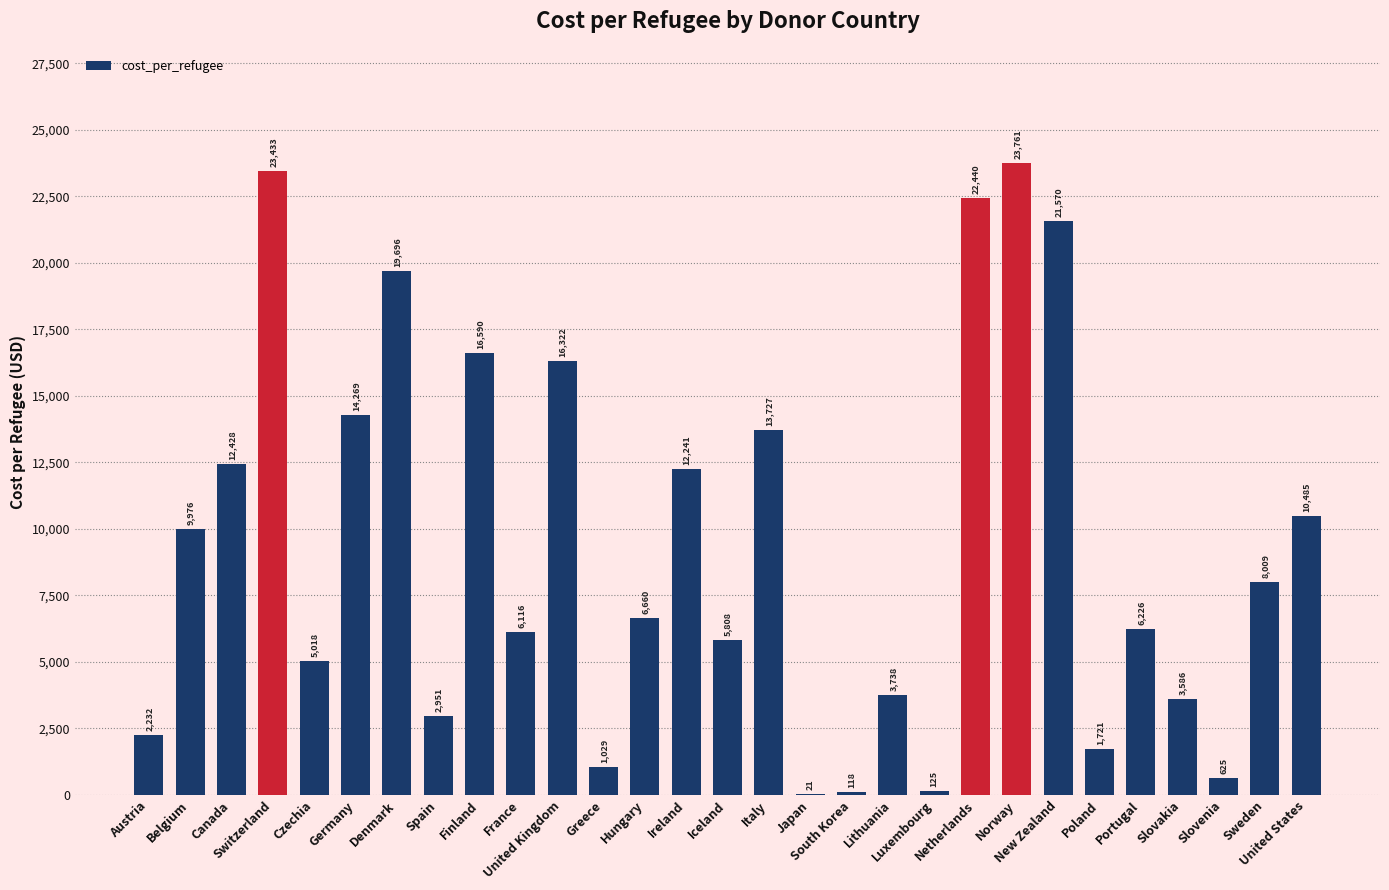

What is the change in value from Denmark to Japan?

-19674.2